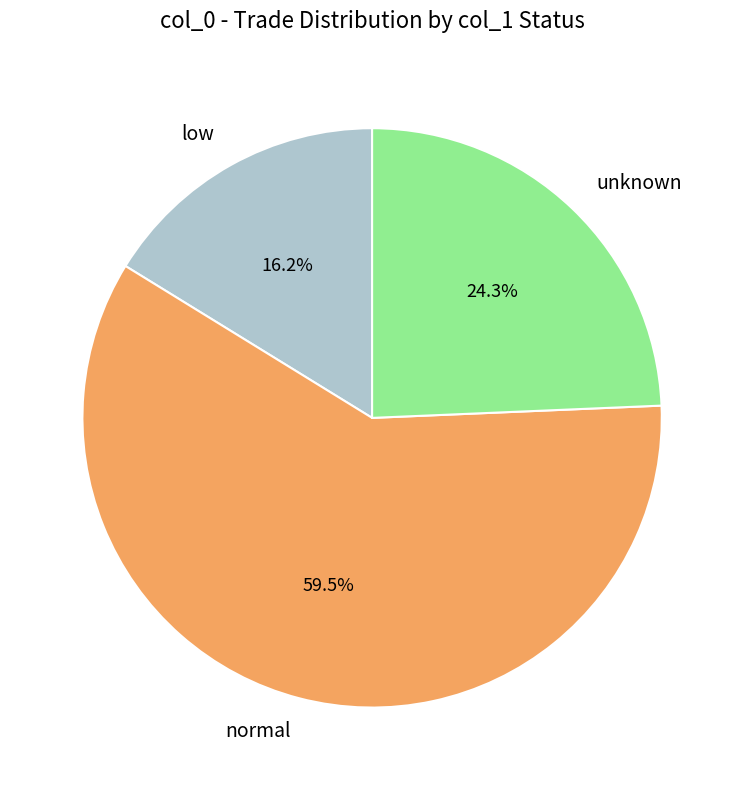

What percentage is NOT represented by unknown?

75.7%